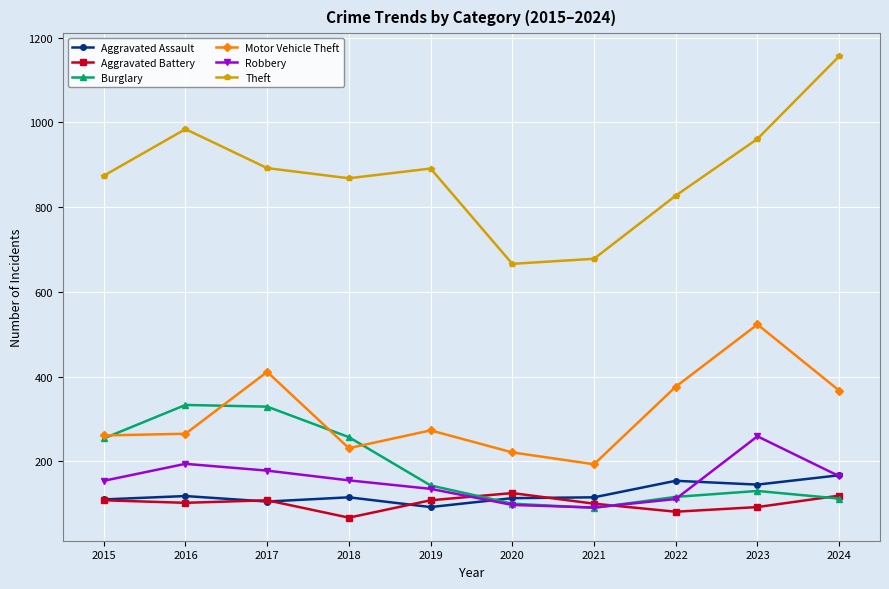

How many lines are shown in the chart?

6